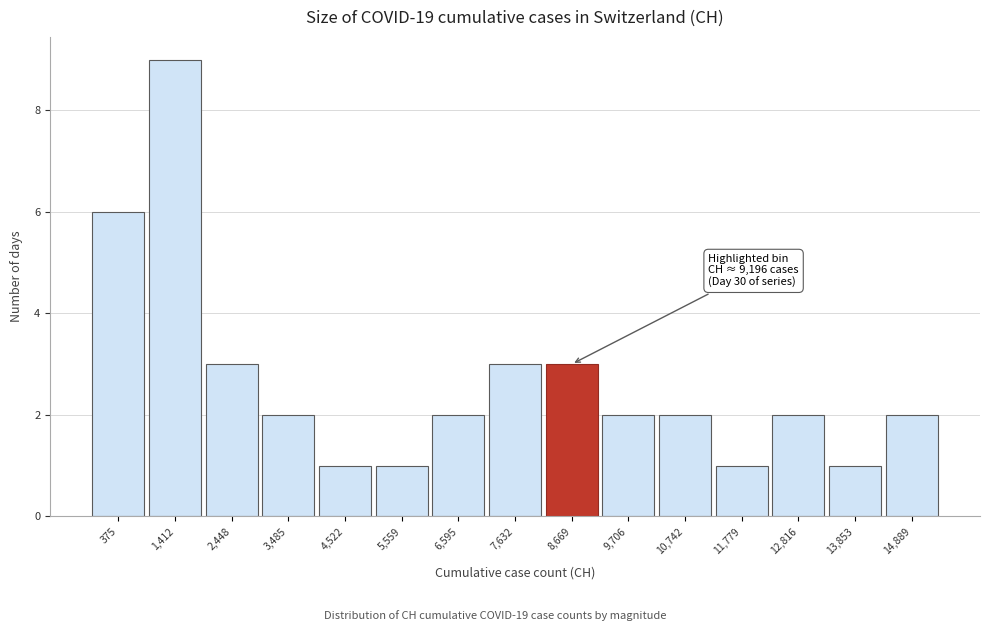

Reading left to right, extract all data points from this chart.

6	9	3	2	1	1	2	3	3	2	2	1	2	1	2